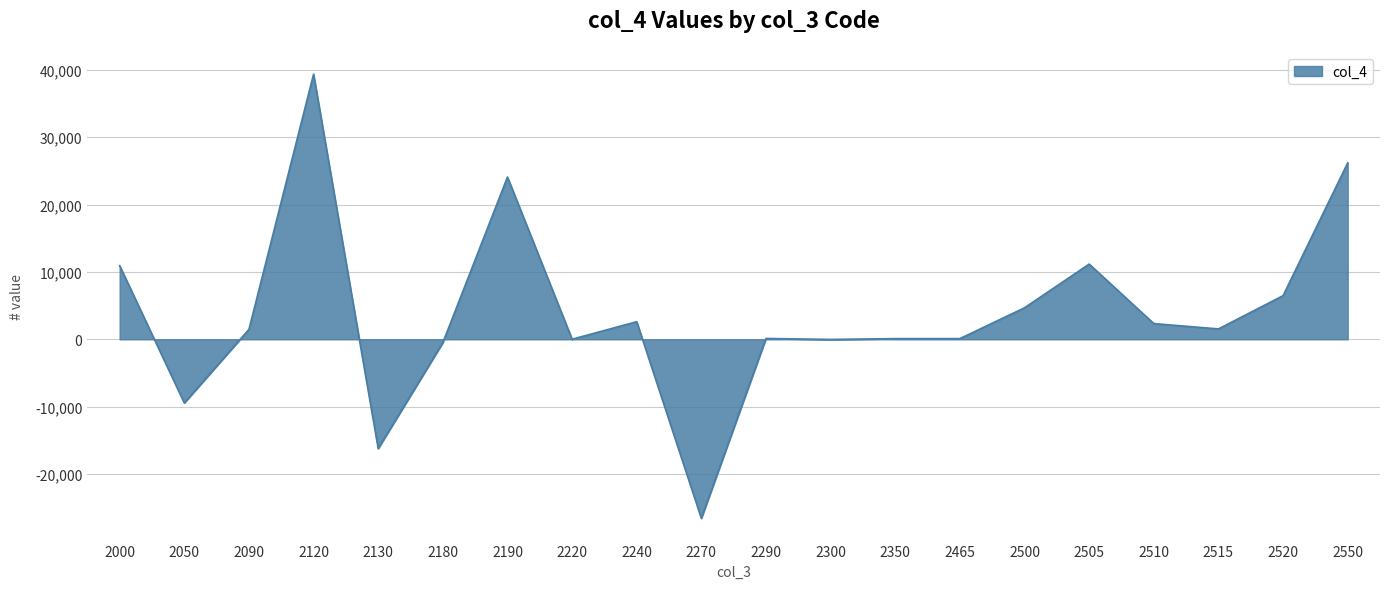

What is the smallest value displayed?

-26598